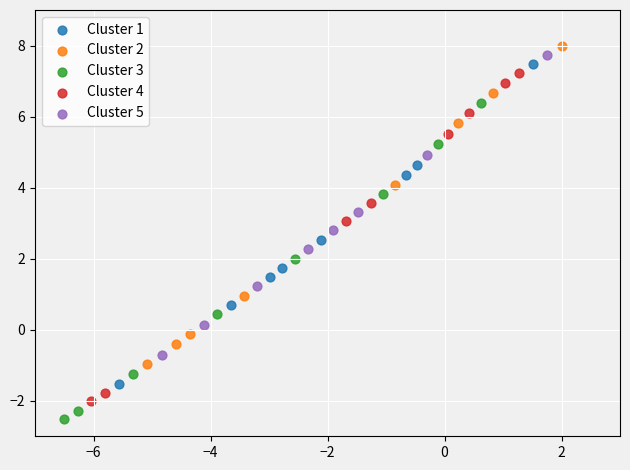

Which series contains the lowest Y value?

Cluster 3